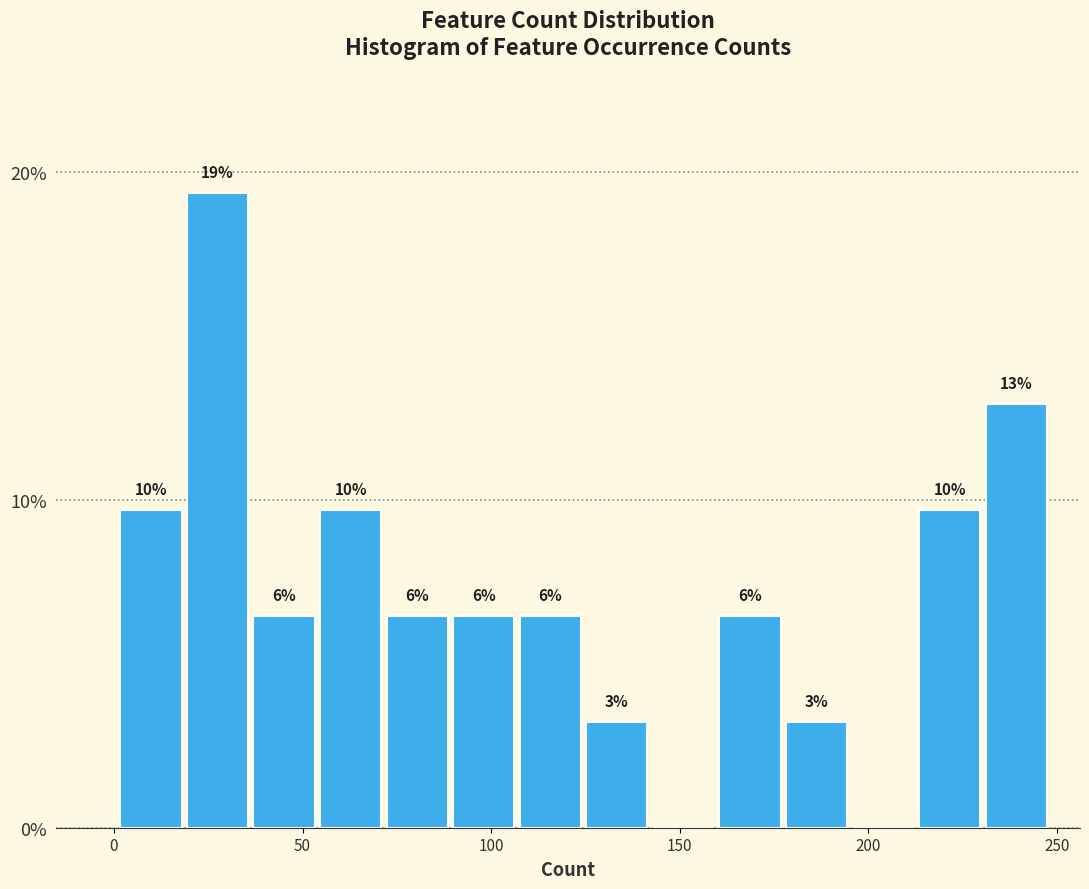

Around what value on the x-axis is the tallest bar? Give the approximate position of its centre, as read against the axis.

25